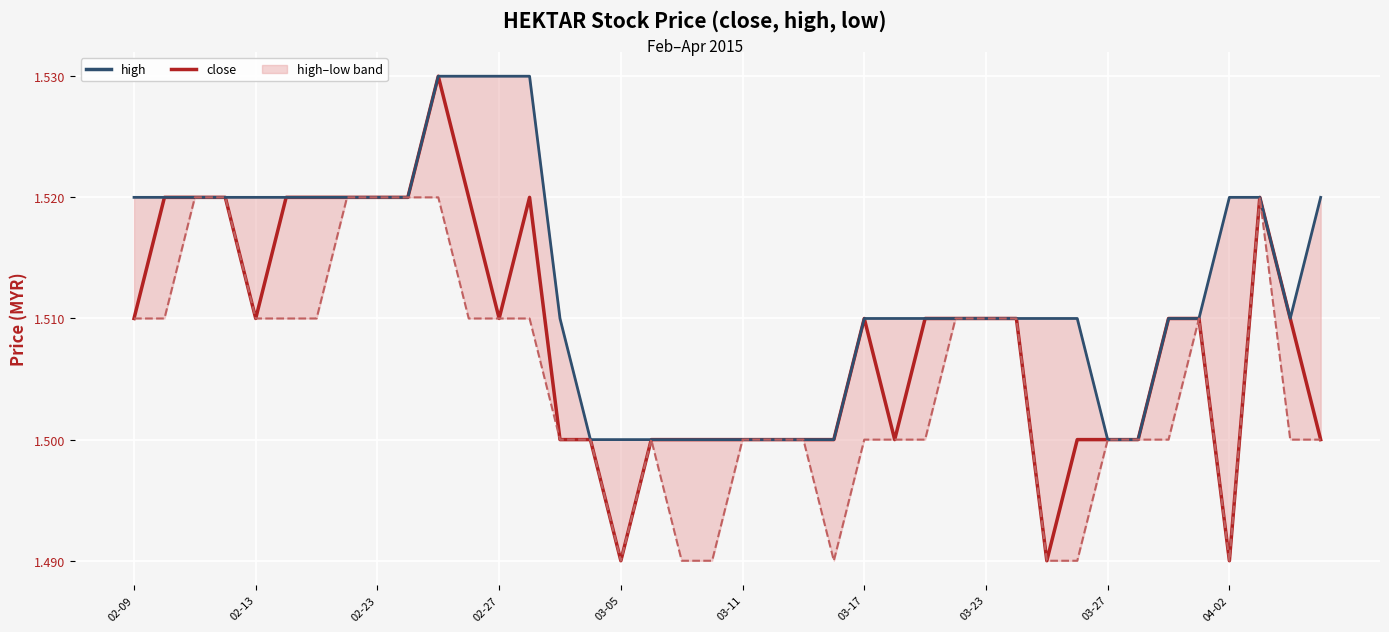

List the series in order of their overall mean, lowest first.

low, close, high